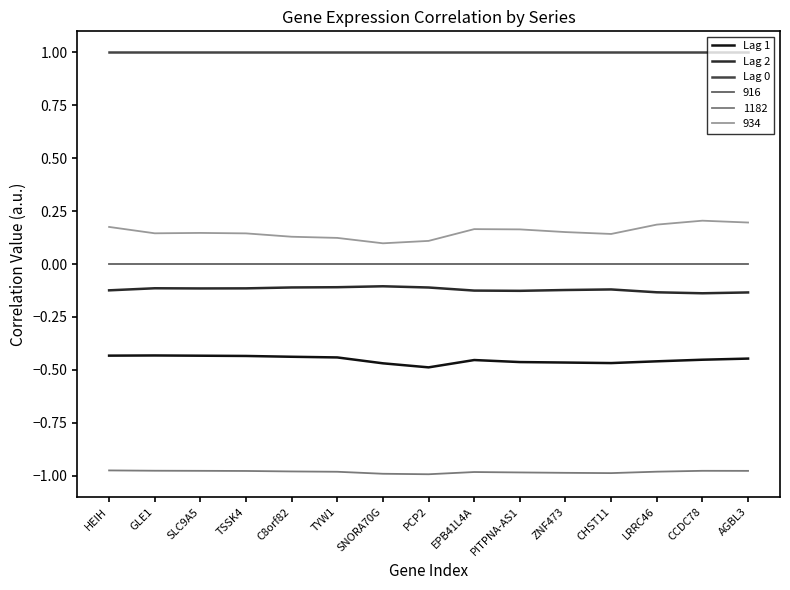

What position from the right is C8orf82?

11